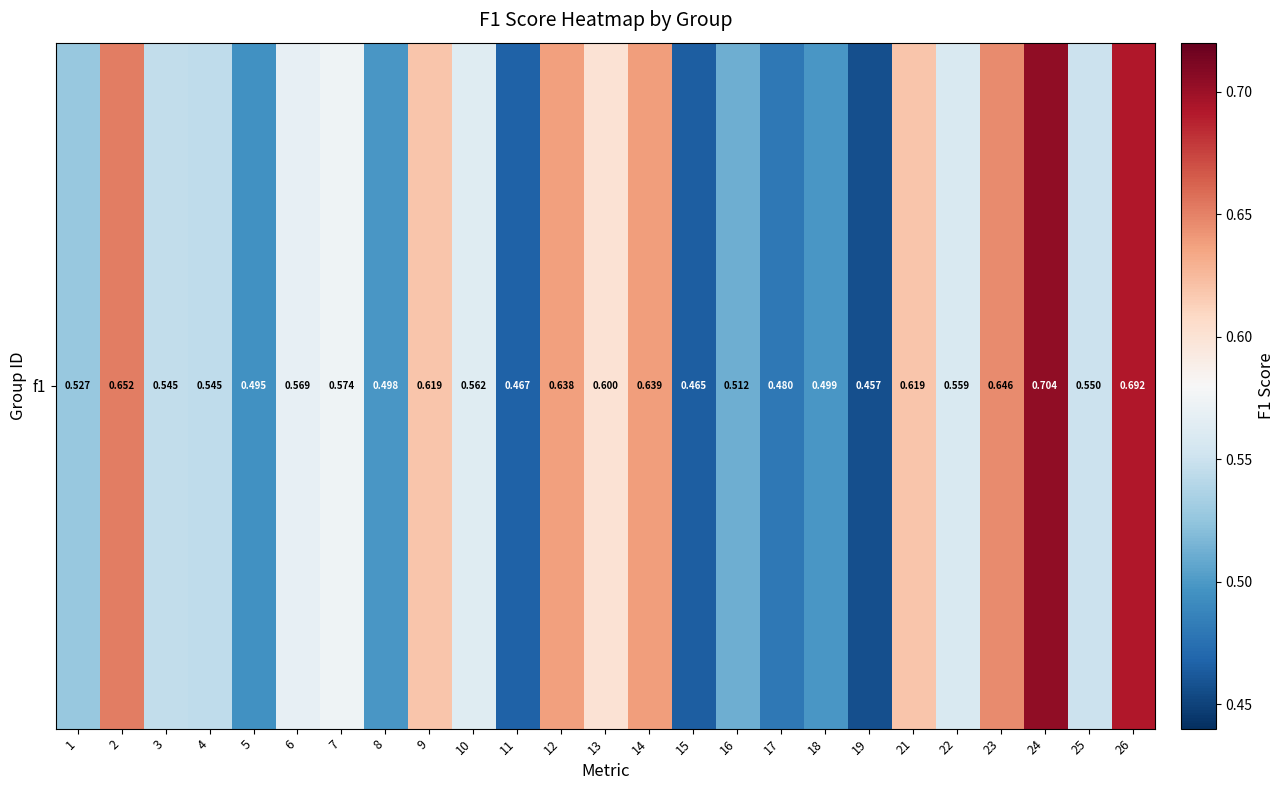

Is it true that the value at 2 is 0.7?

True